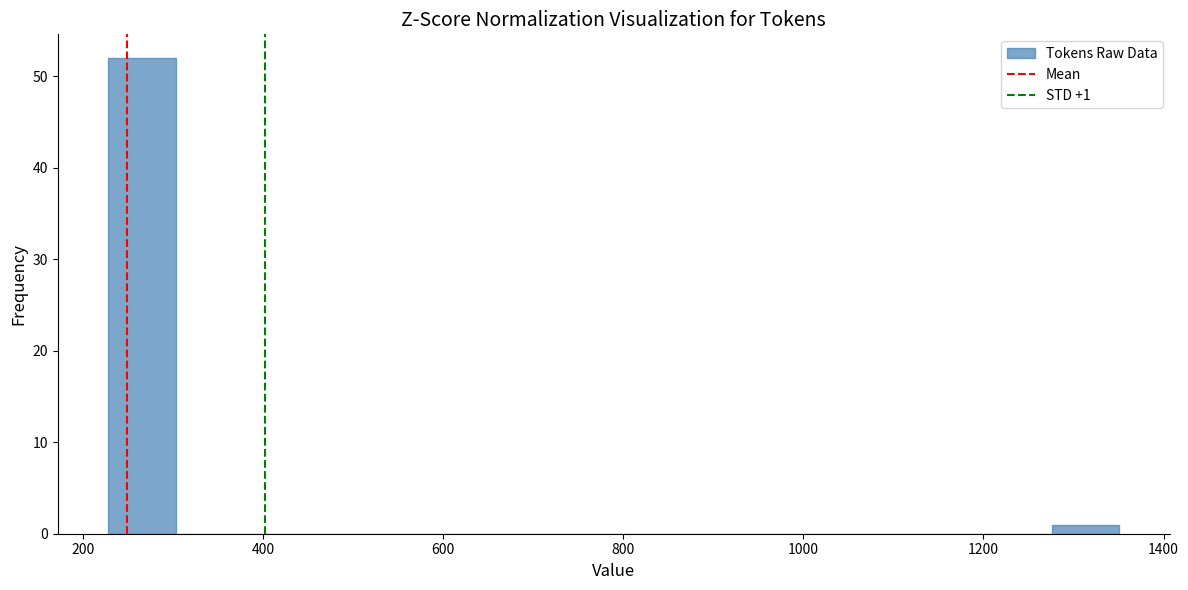

Around what value on the x-axis is the tallest bar? Give the approximate position of its centre, as read against the axis.

260